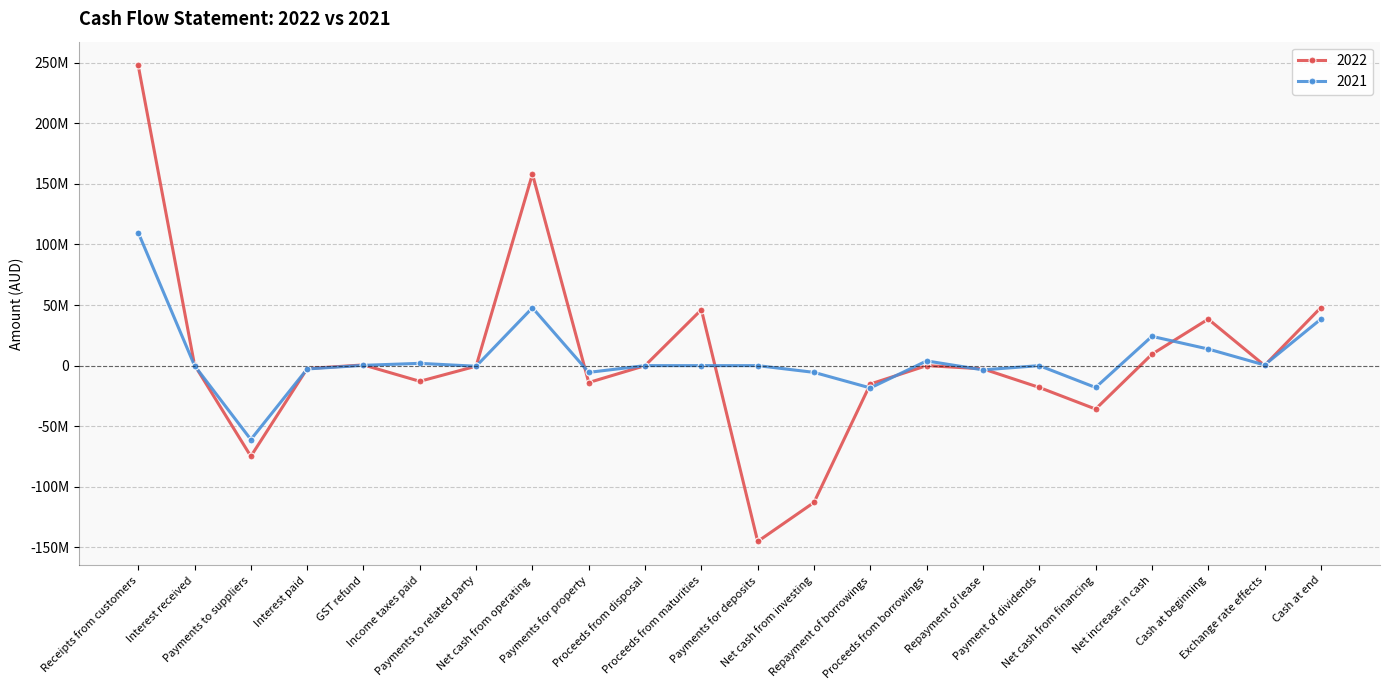

How many times do 2021 and 2022 cross each other?

14